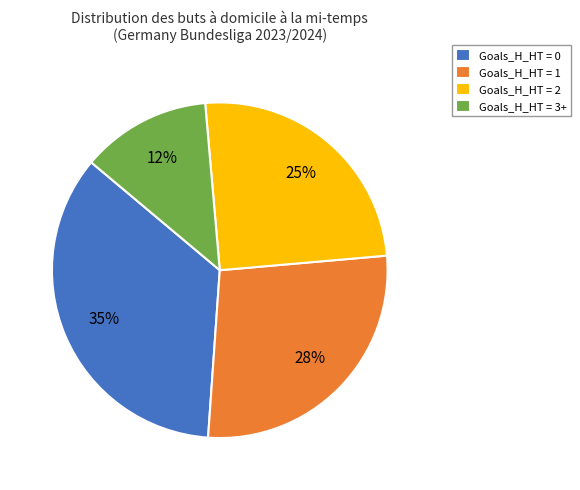

The Goals_H_HT = 2 slice represents 50% of the pie. True or false?

False